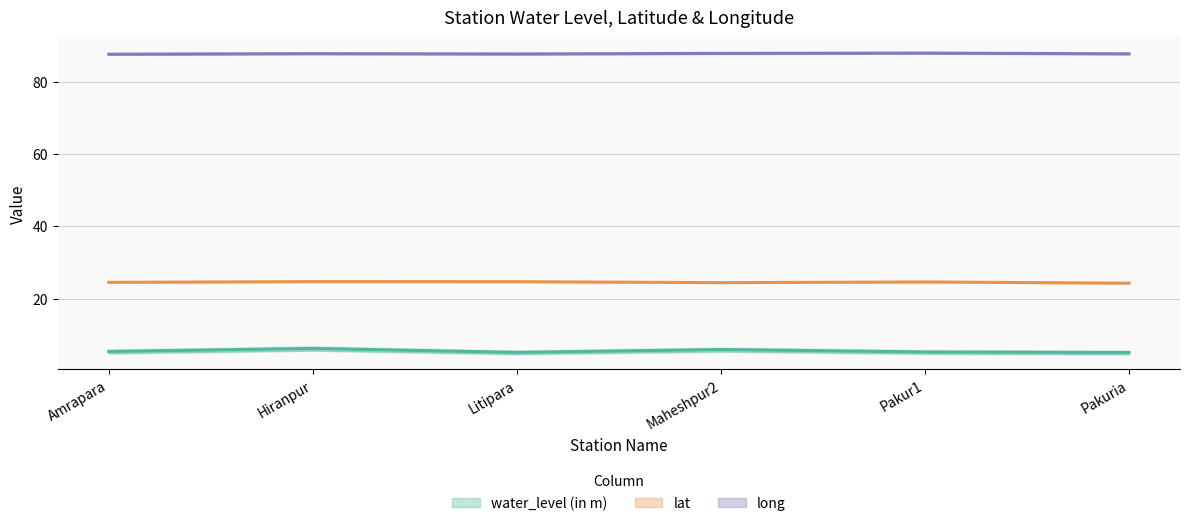

Reading right to left, extract all data points from this chart.

water_level (in m): 5.1	5.3	6.0	5.2	6.3	5.4
lat: 24.3	24.6	24.4	24.7	24.7	24.5
long: 87.7	87.9	87.8	87.6	87.7	87.6